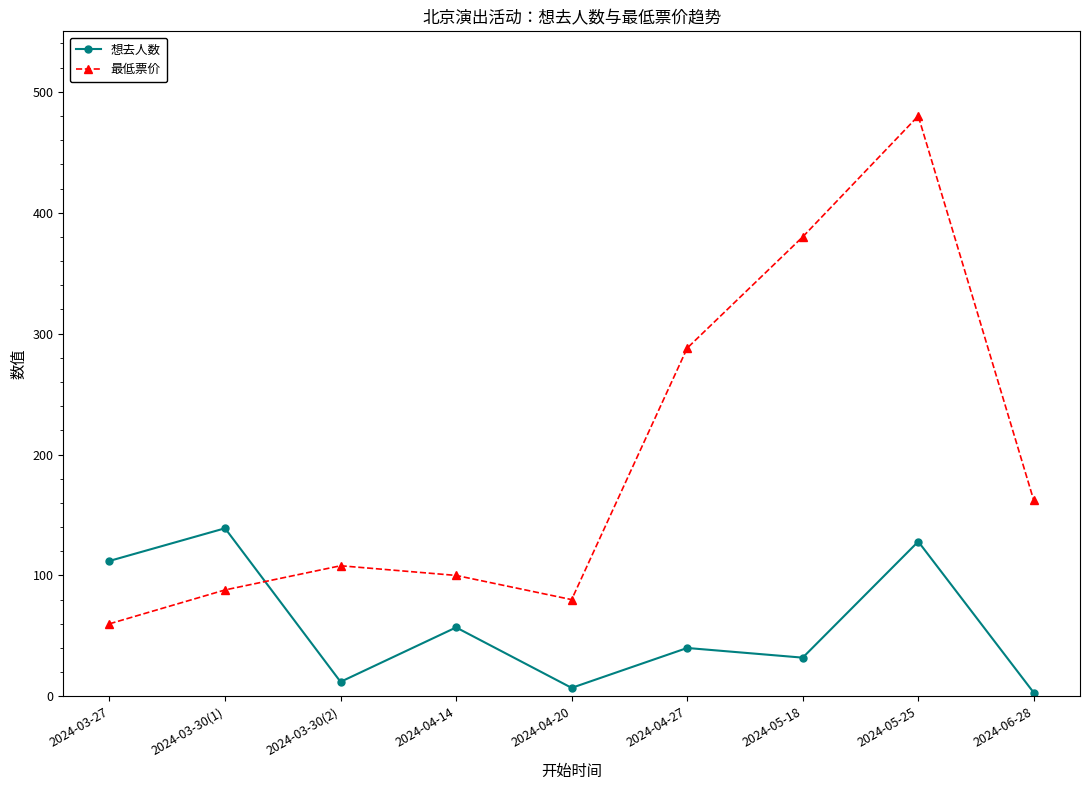

Reading left to right, what are all the values shown in this chart?

想去人数: 2024-03-27=112	2024-03-30(1)=139	2024-03-30(2)=12	2024-04-14=57	2024-04-20=7	2024-04-27=40	2024-05-18=32	2024-05-25=128	2024-06-28=3
最低票价: 2024-03-27=60	2024-03-30(1)=88	2024-03-30(2)=108	2024-04-14=100	2024-04-20=80	2024-04-27=288	2024-05-18=380	2024-05-25=480	2024-06-28=162